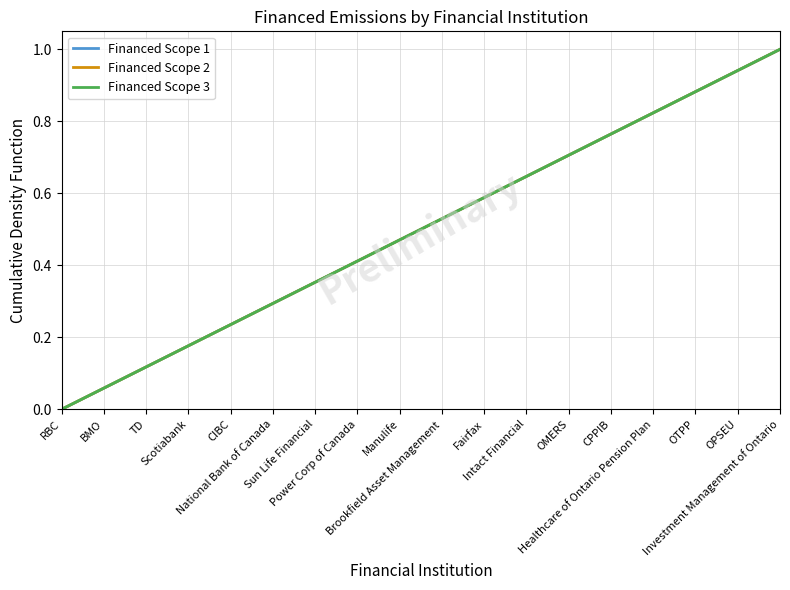

What is the difference between the maximum and minimum values in the Financed Scope 1 series?

1.0